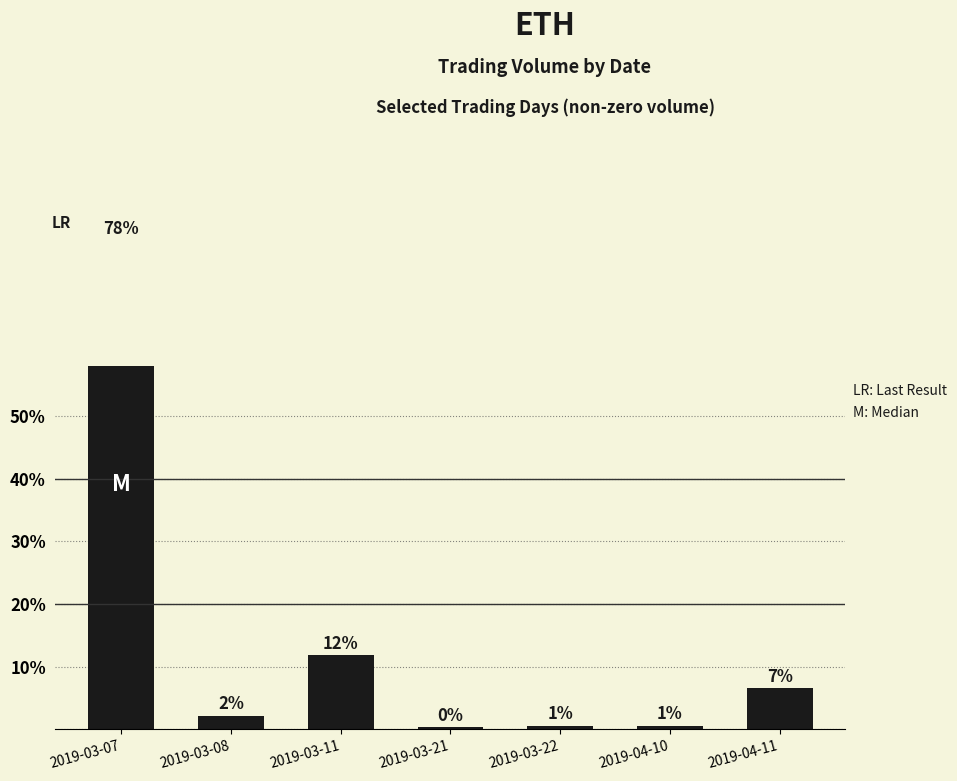

Reading left to right, list all the values displayed in this chart.

2019-03-07=78.1	2019-03-08=2.2	2019-03-11=11.9	2019-03-21=0.3	2019-03-22=0.5	2019-04-10=0.5	2019-04-11=6.5